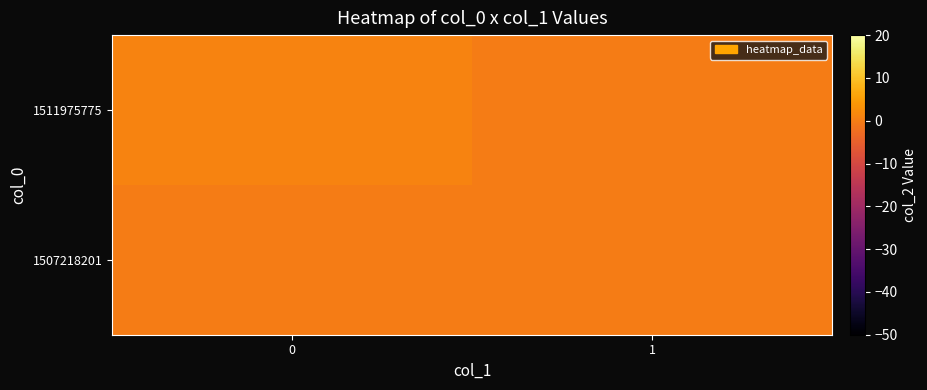

Reading right to left, list all the values displayed in this chart.

1507218201: 1=0	0=0
1511975775: 1=0	0=1